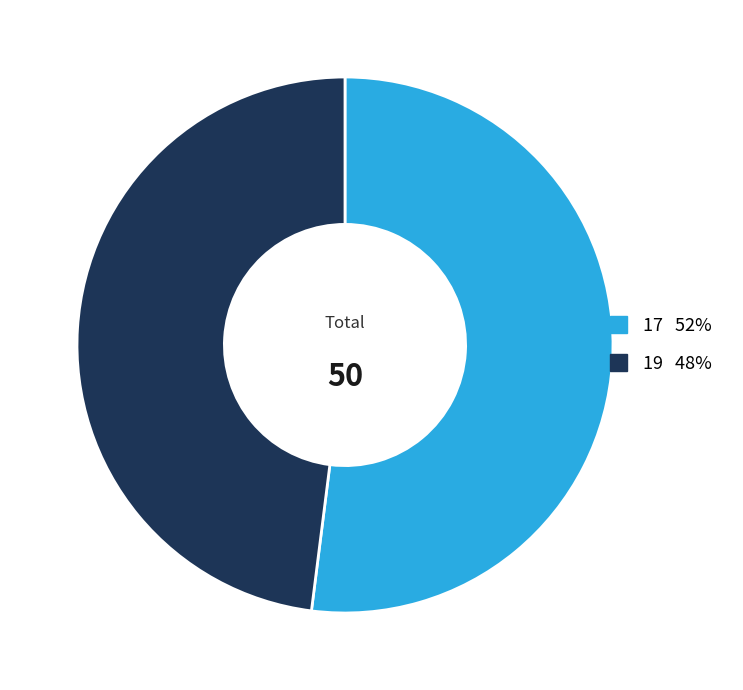

Is the sum of 19 and 17 greater than half?

Yes